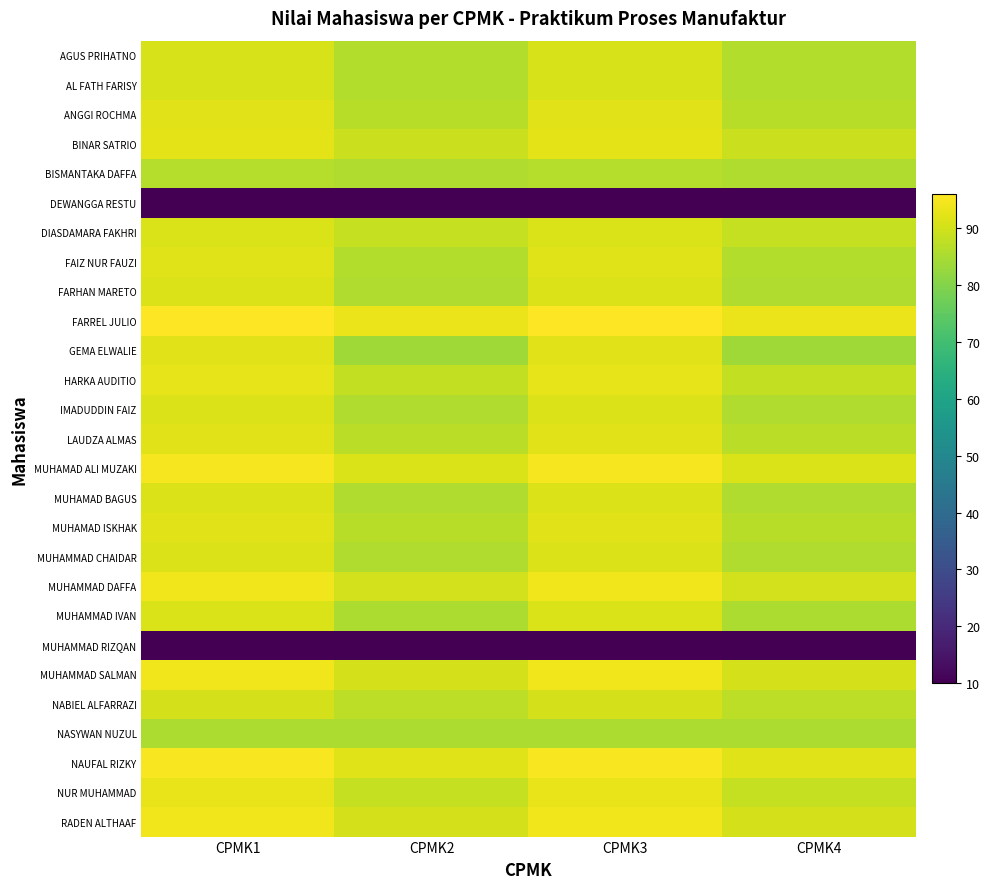

Between CPMK2 and CPMK3, which series saw the biggest shift?

GEMA ELWALIE